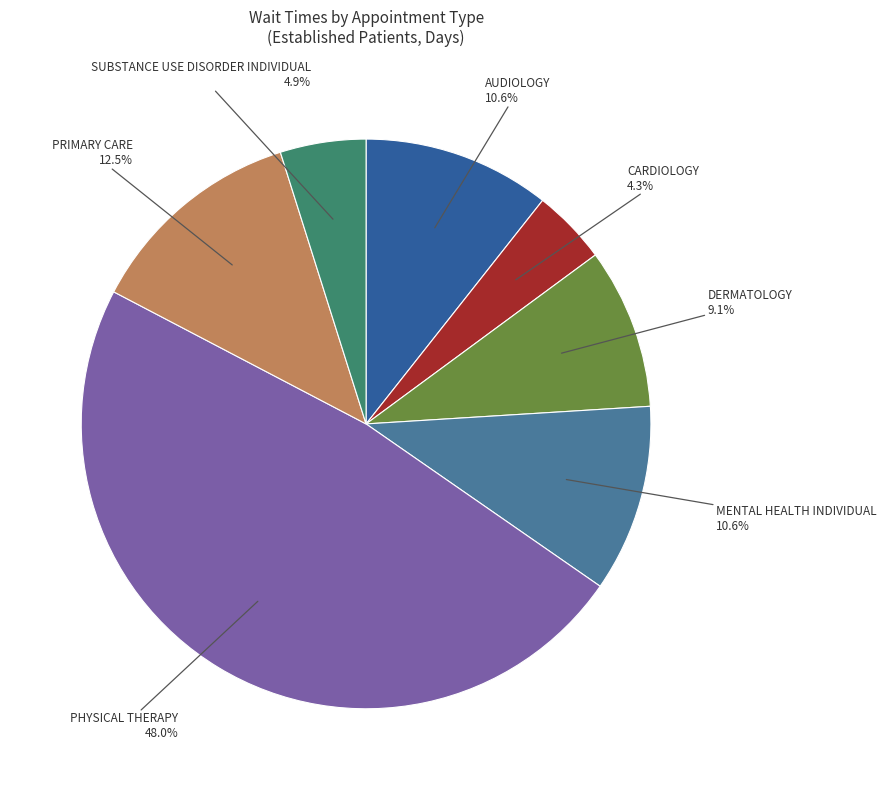

What is the smallest slice in the pie chart?

CARDIOLOGY